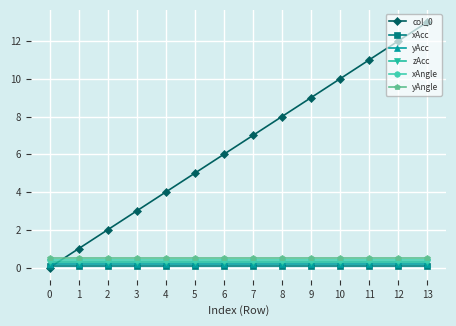

Which category has the highest value across all series?

13